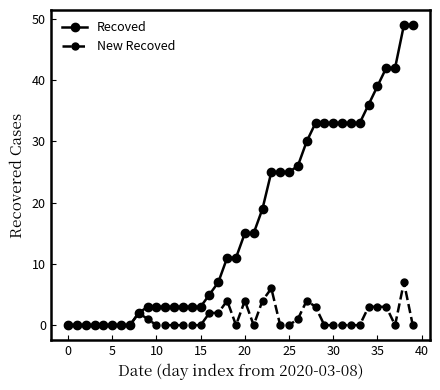

How many data points in Recoved are less than 15?

20